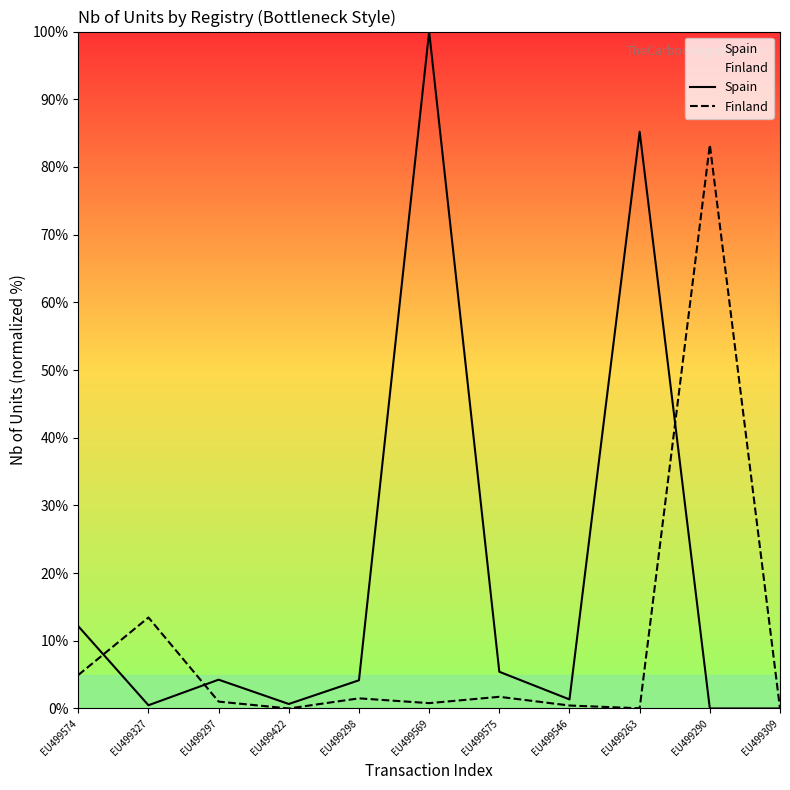

Is it true that Finland equals 0.0 at EU499309?

True